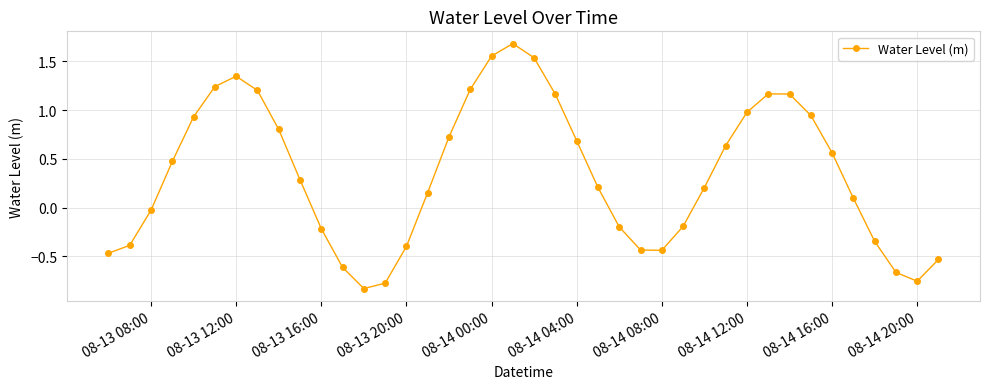

How many interior local peaks (higher than both neighbors) does the data have?

3